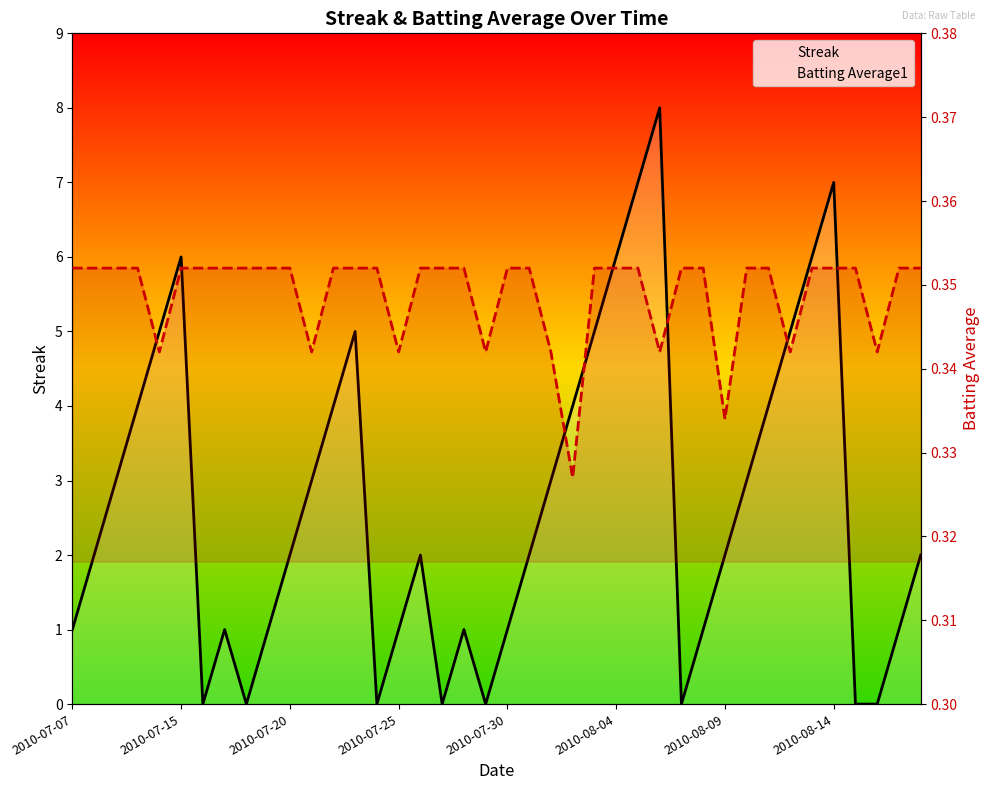

Rank the series by their average value, from highest to lowest.

Streak, Batting Average1